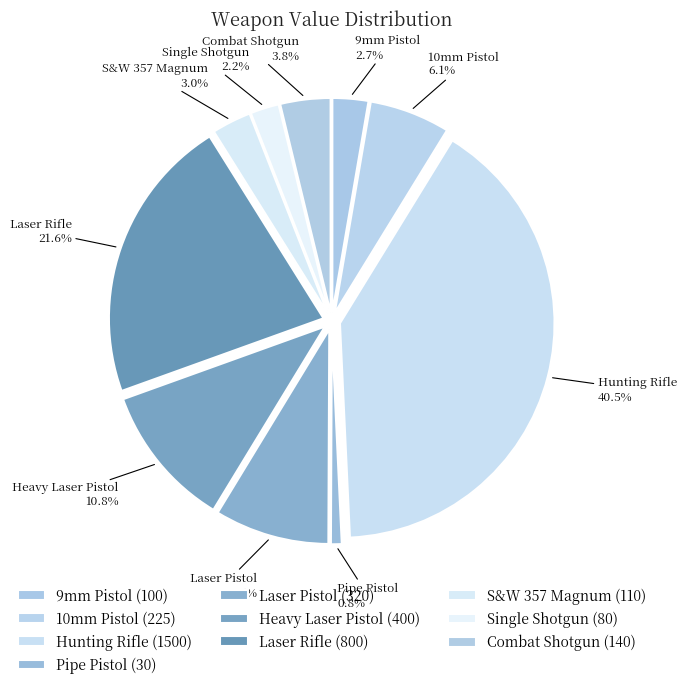

To the nearest percent, what is the difference between the Laser Pistol and Pipe Pistol slice percentages?

8%